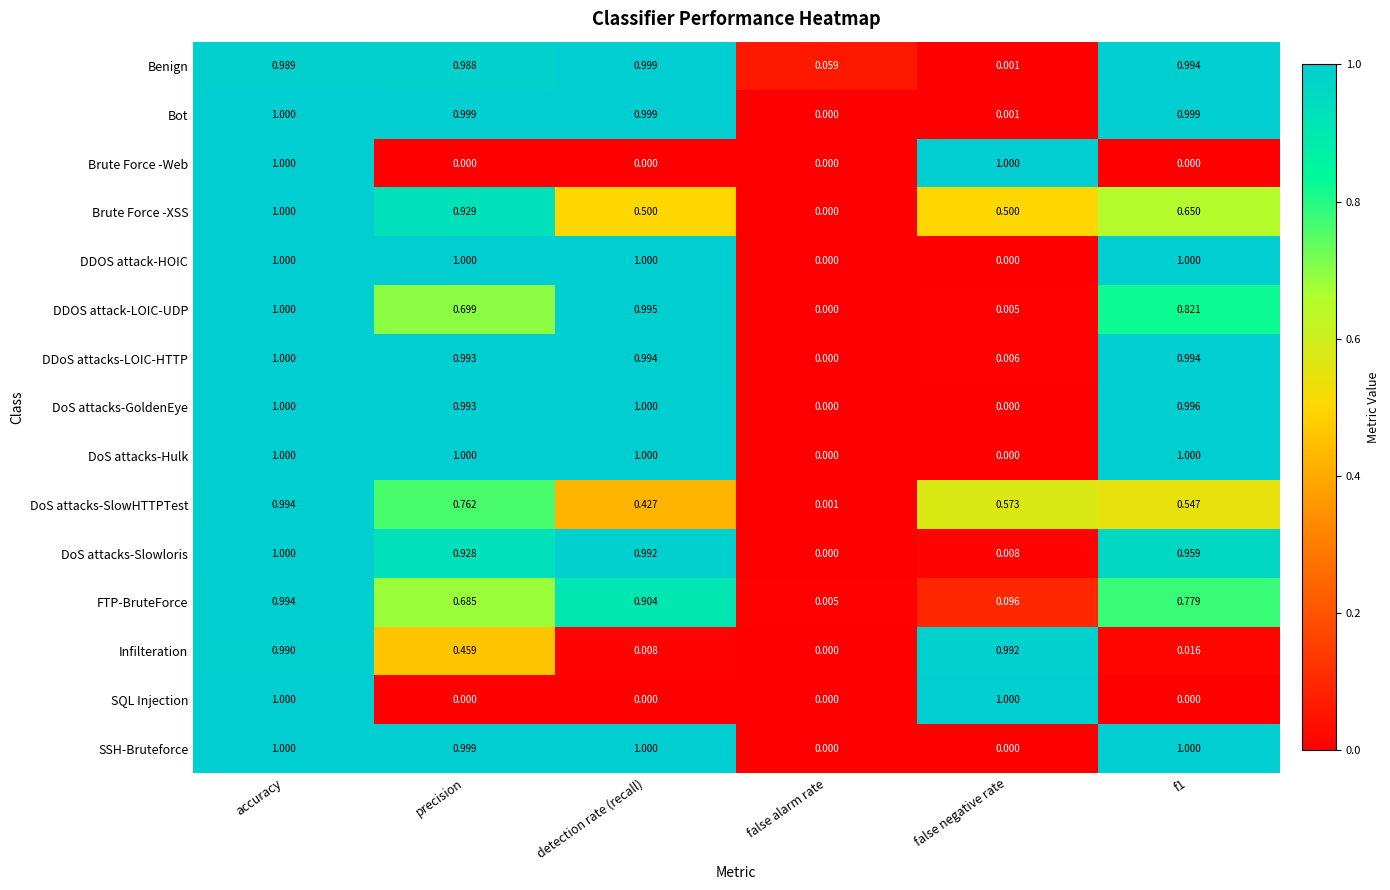

At which label is DoS attacks-SlowHTTPTest closest to 0?

false alarm rate